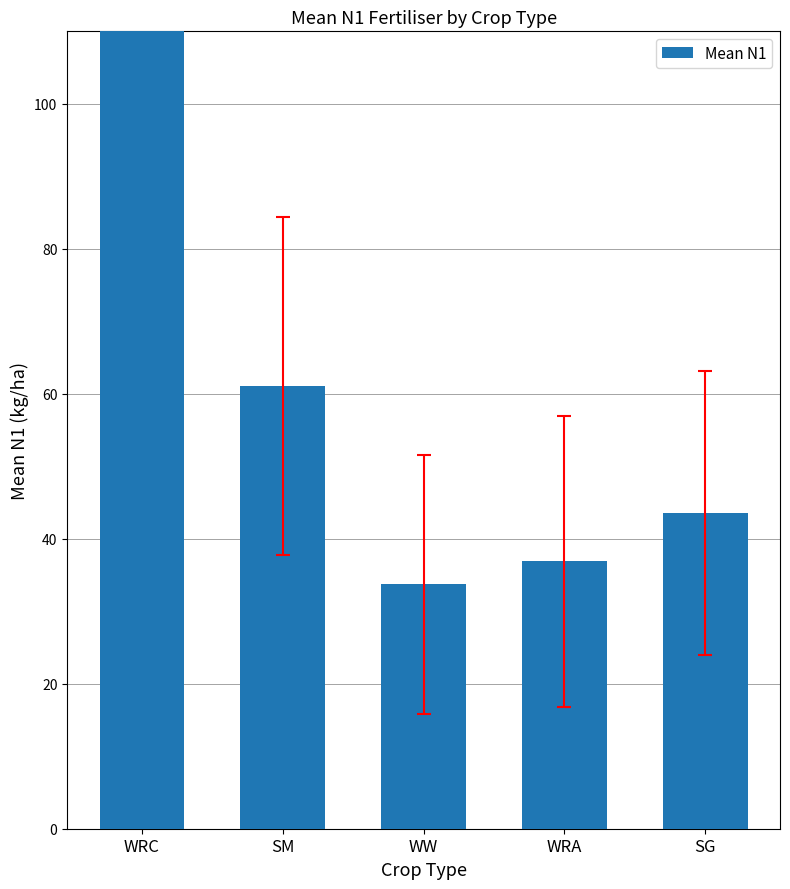

Reading left to right, transcribe all the data shown in this chart.

240.0	61.0	33.7	36.9	43.6